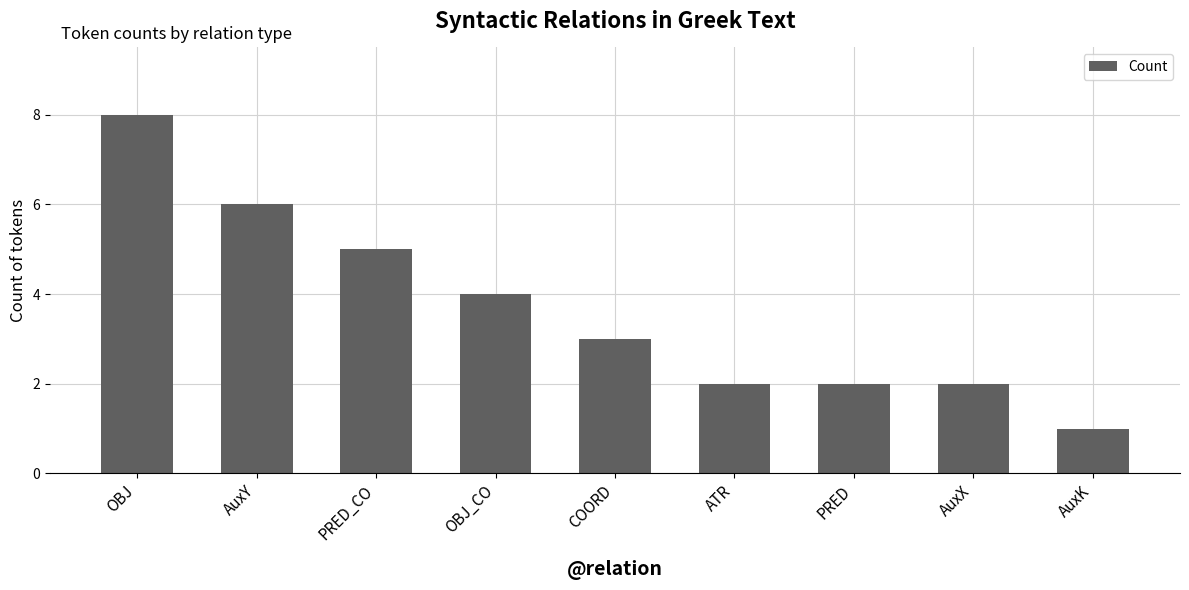

What is the sum of the values at AuxK and ATR?

3